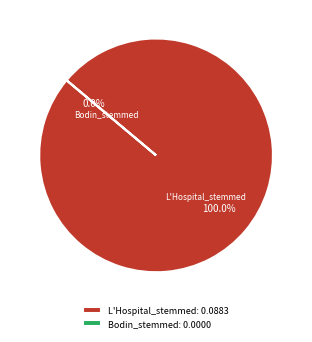

Rank the categories by value from lowest to highest.

Bodin_stemmed, L'Hospital_stemmed